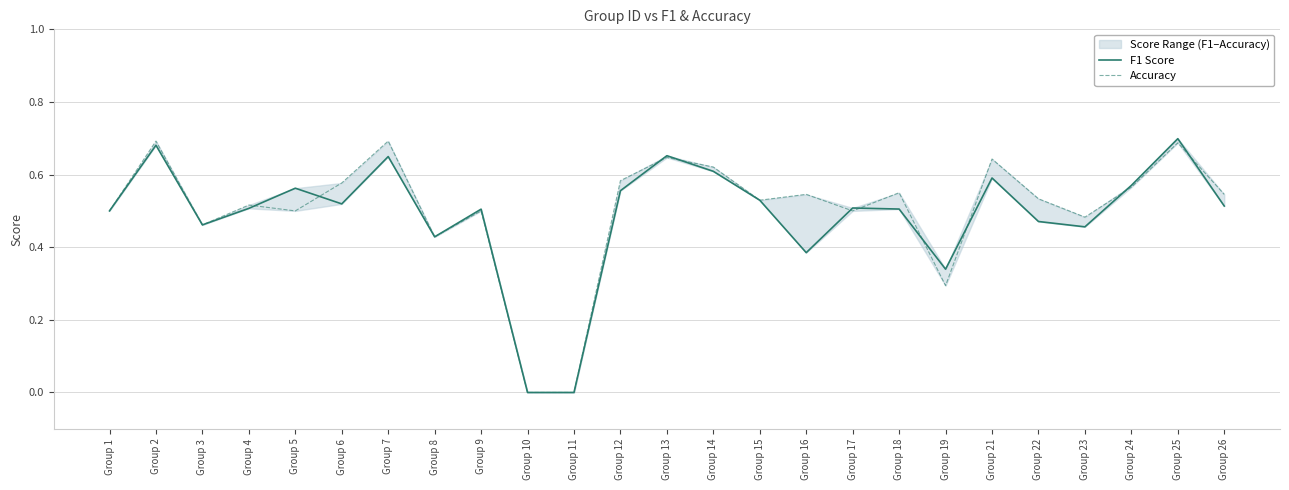

Which category has the highest value across all series?

Group 25